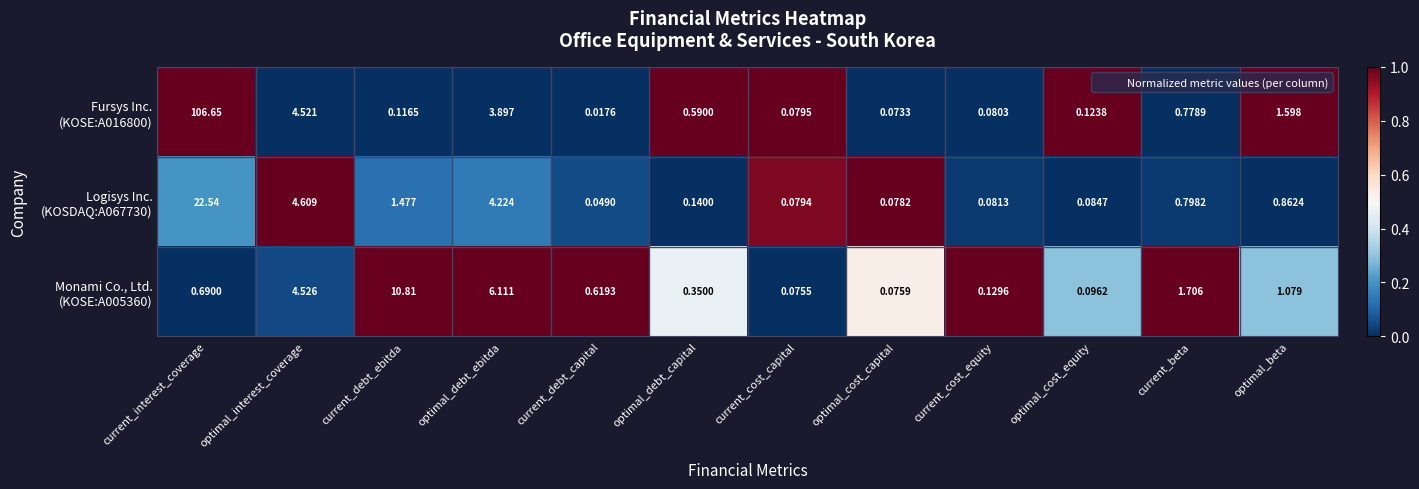

Which category has the highest value across all series?

current_interest_coverage